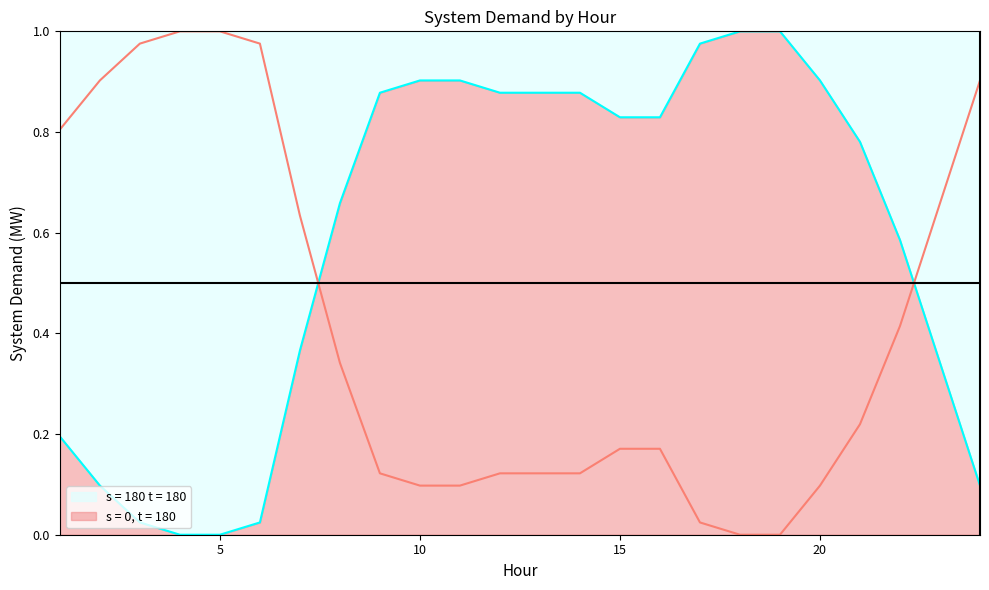

True or false: the data has more than 2 interior local peaks.

False